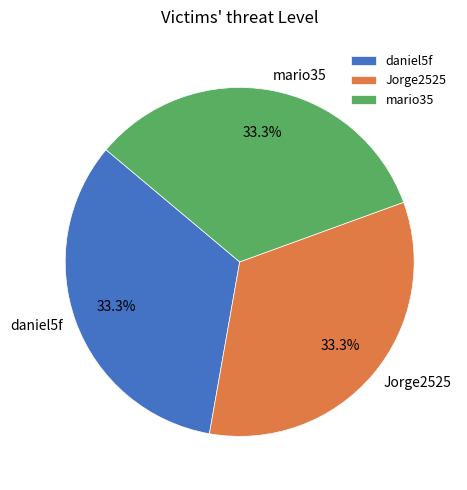

What is the ratio of the value at Jorge2525 to the value at mario35?

1.0